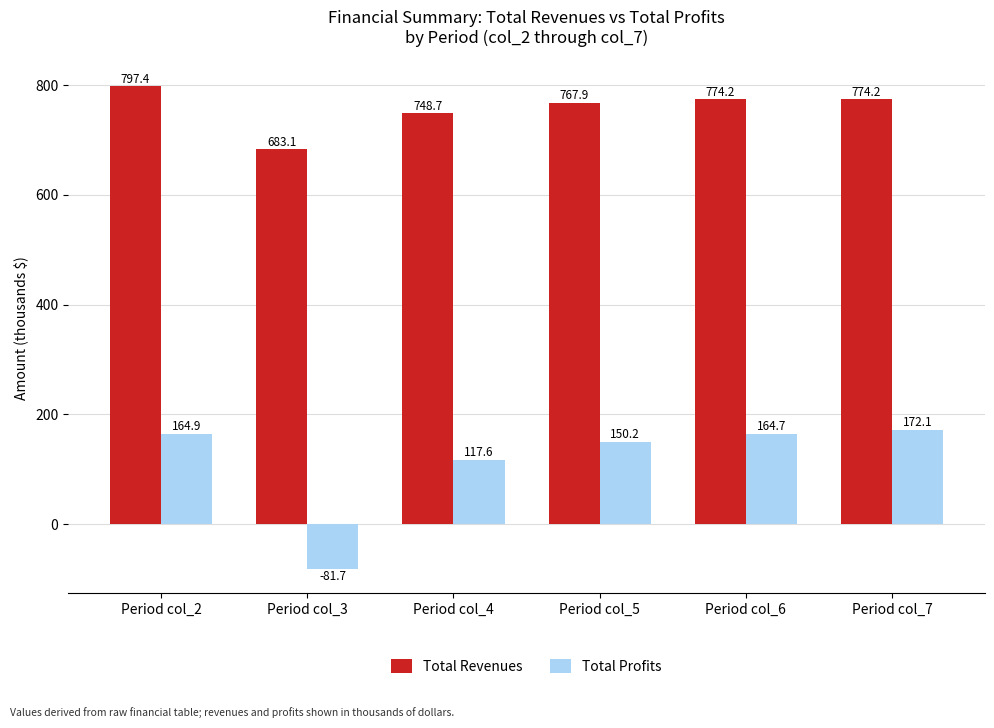

Which series has the largest total across all categories?

Total Revenues